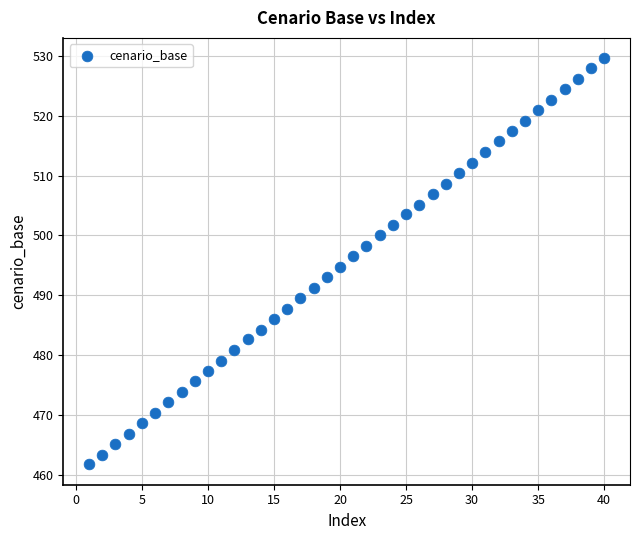

What is the range of Y values (max minus min)?

67.8